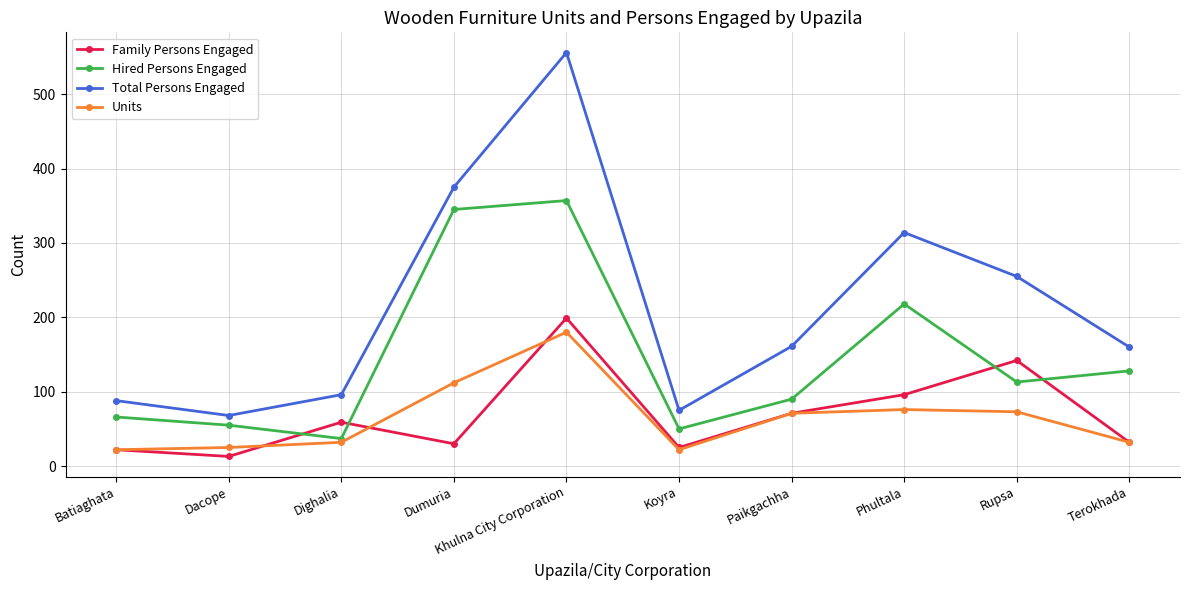

What is the highest value of the Family Persons Engaged series?

199